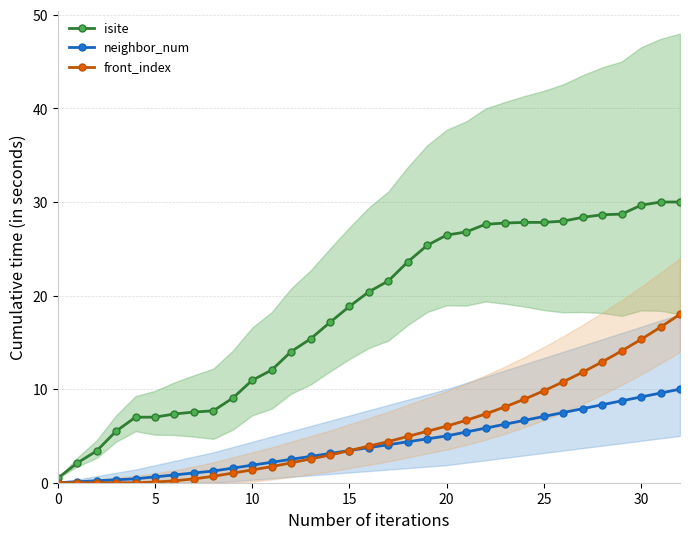

What is the difference between the isite values at 12 and 9?

5.0